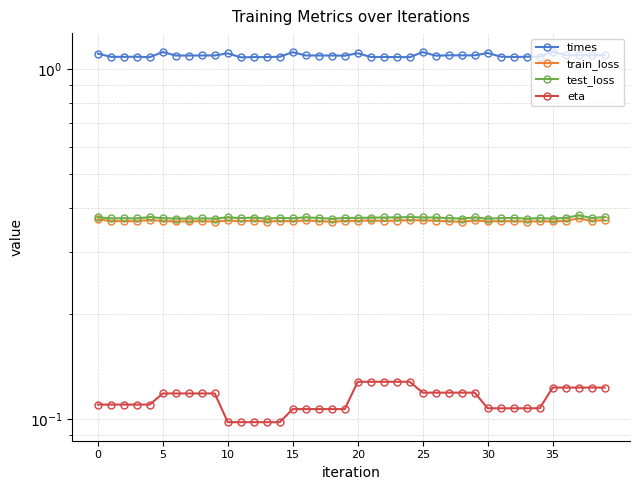

What is the spread (max minus min) of values at 32?

1.0